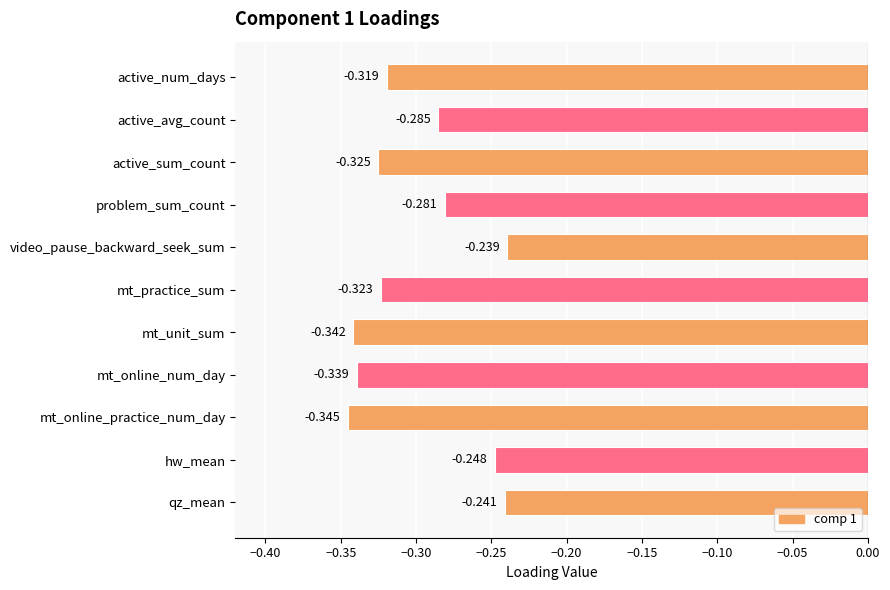

How many bars are there in total?

11